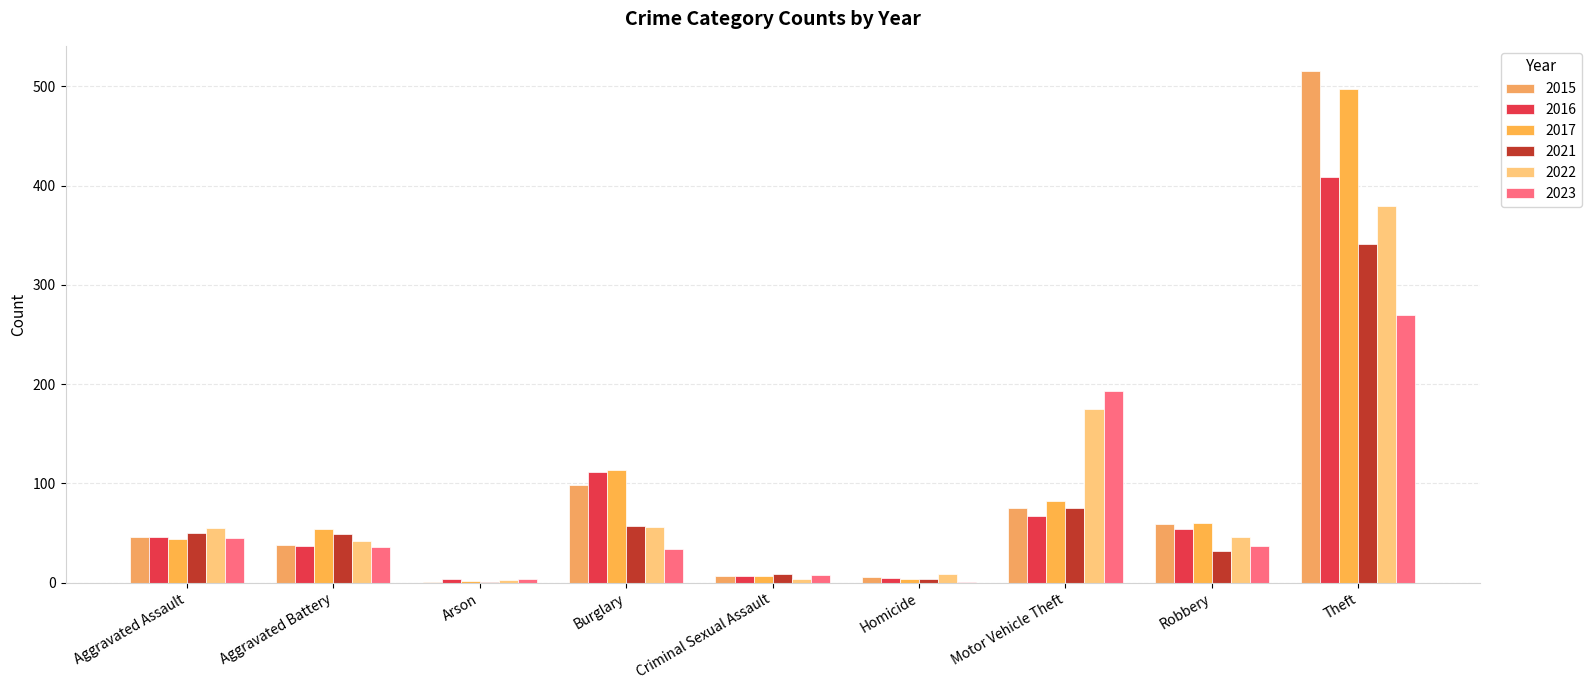

Reading right to left, transcribe all the data shown in this chart.

2015: 515	59	75	6	7	98	1	38	46
2016: 409	54	67	5	7	112	4	37	46
2017: 497	60	82	4	7	114	2	54	44
2021: 341	32	75	4	9	57	1	49	50
2022: 379	46	175	9	4	56	3	42	55
2023: 270	37	193	1	8	34	4	36	45